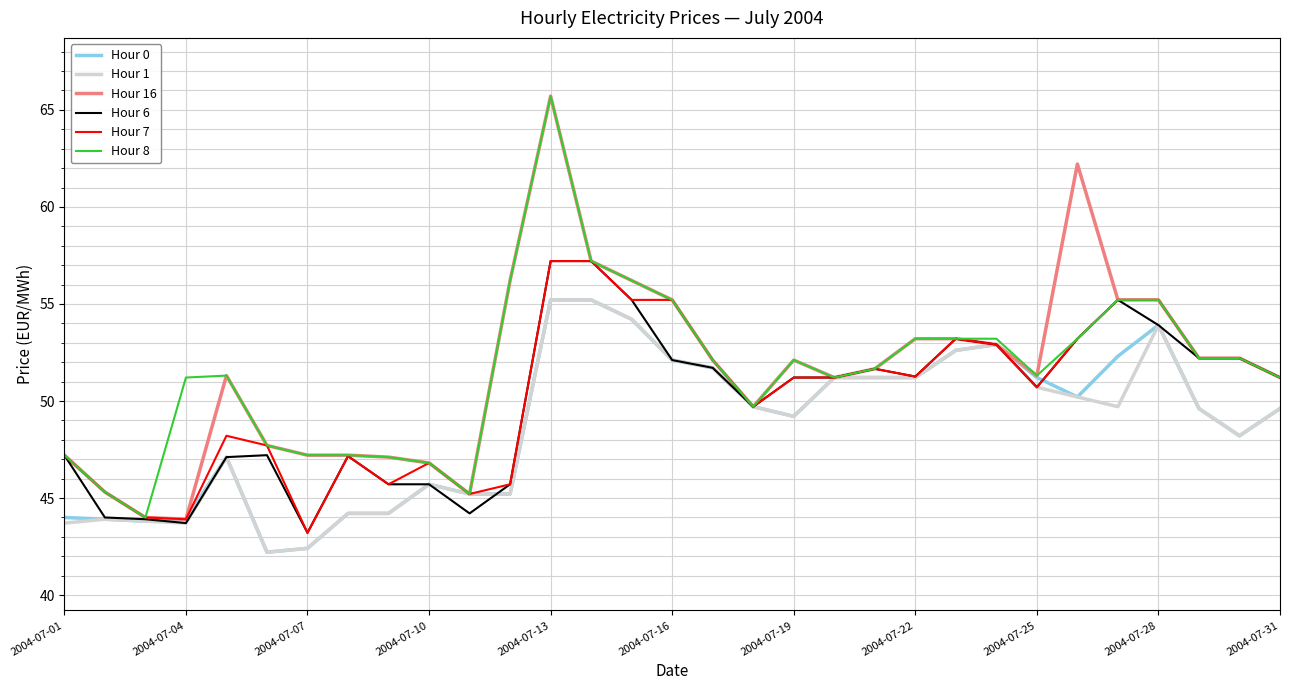

What is the minimum value shown in the chart?

42.2